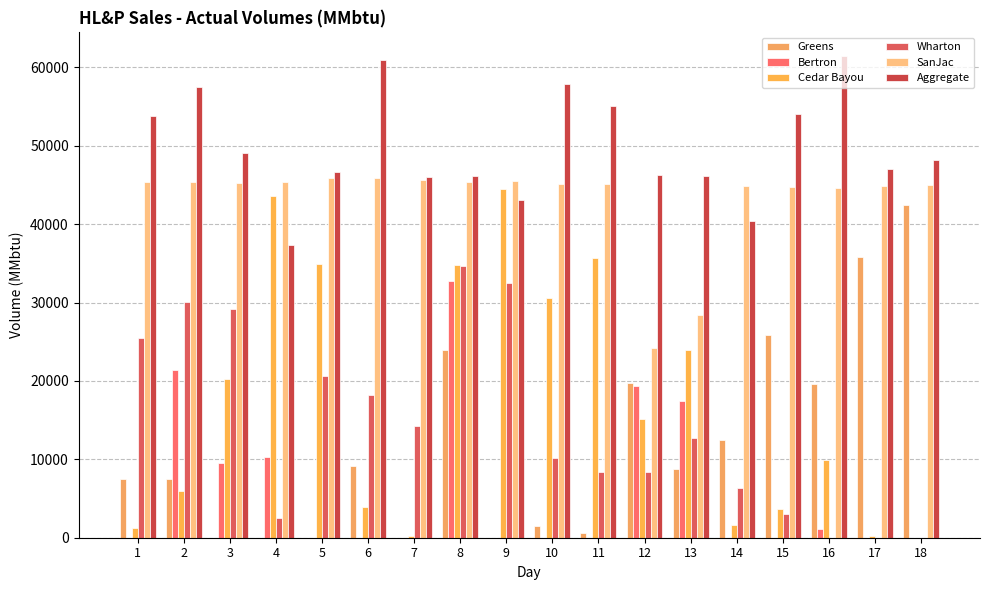

How many data points does each series have?

18